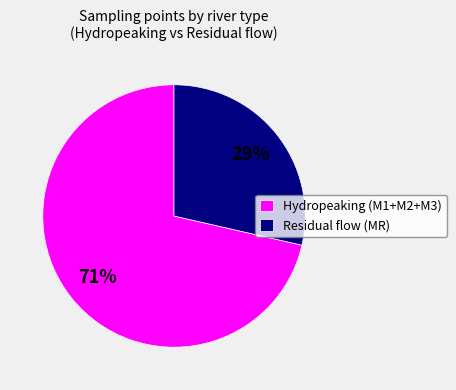

Count the number of slices in the pie.

2